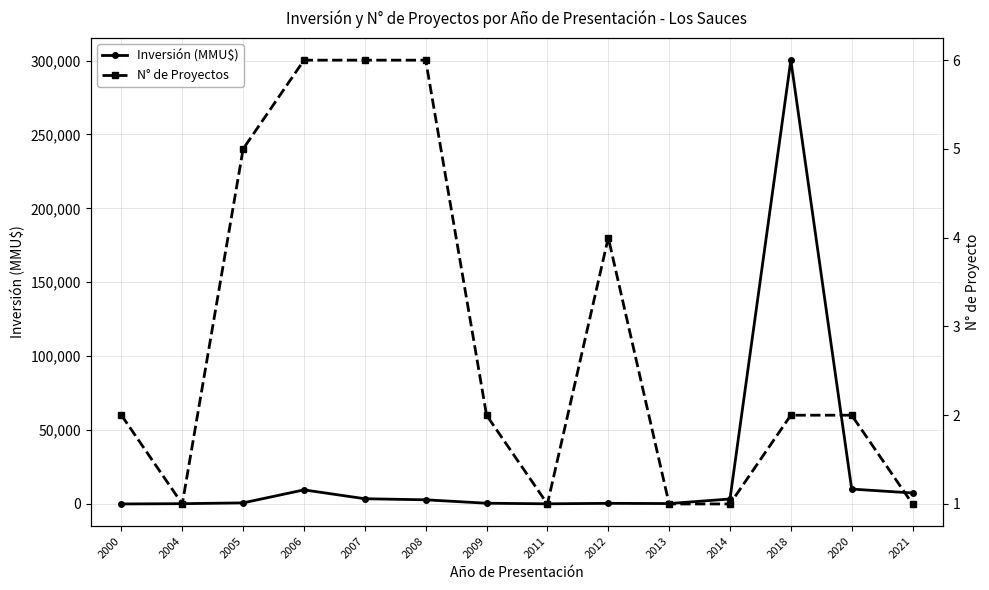

List the series in order of their overall mean, lowest first.

N° de Proyectos, Inversión (MMU$)